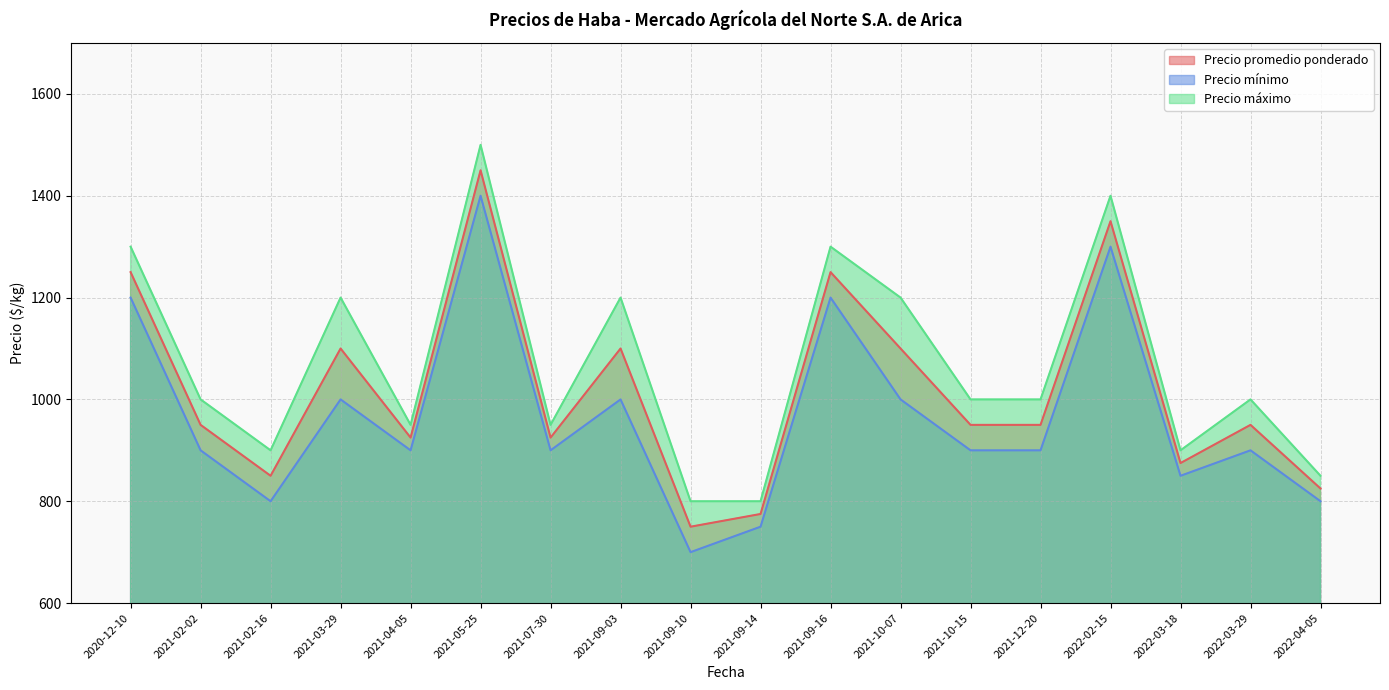

What is the greatest value displayed?

1500